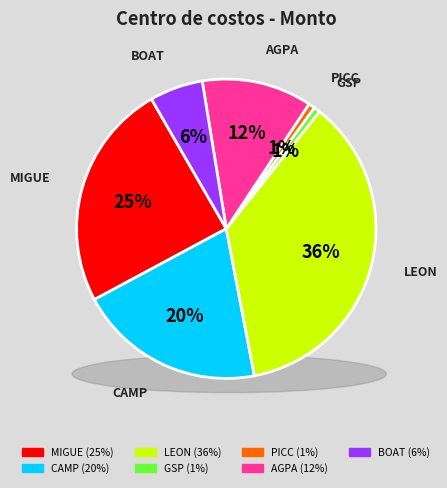

Rank the categories by value from lowest to highest.

GSP, PICC, BOAT, AGPA, CAMP, MIGUE, LEON